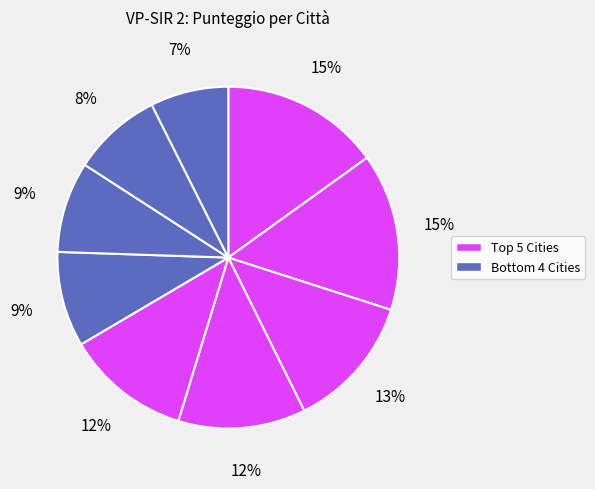

Count the number of slices in the pie.

9